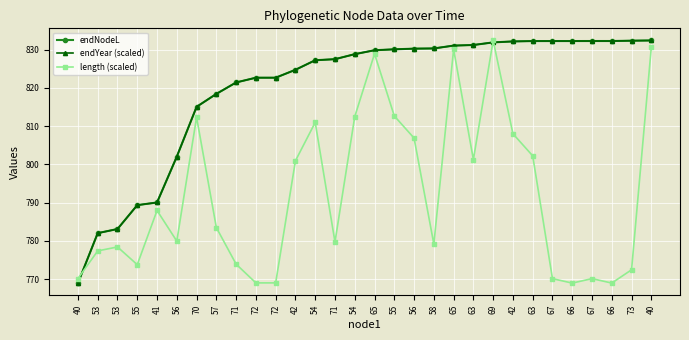

What is the difference between the maximum and minimum values in the endYear (scaled) series?

63.4